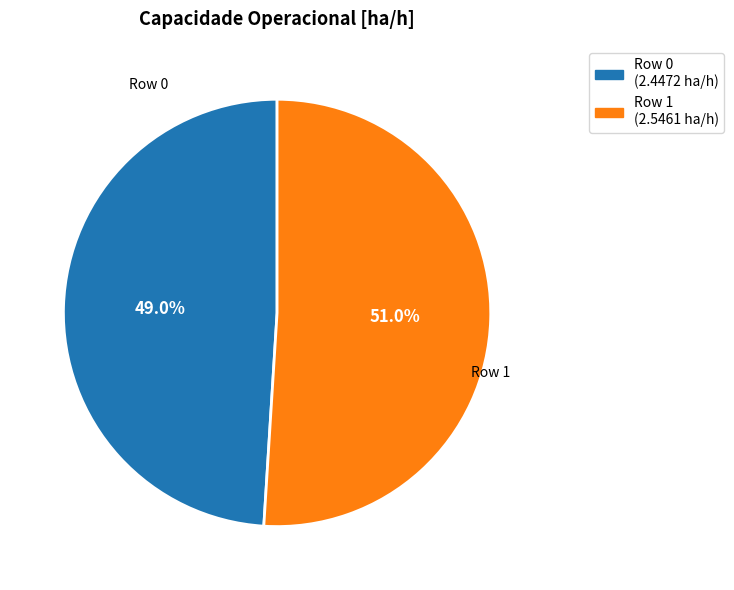

Which category has the biggest portion of the pie?

Row 1